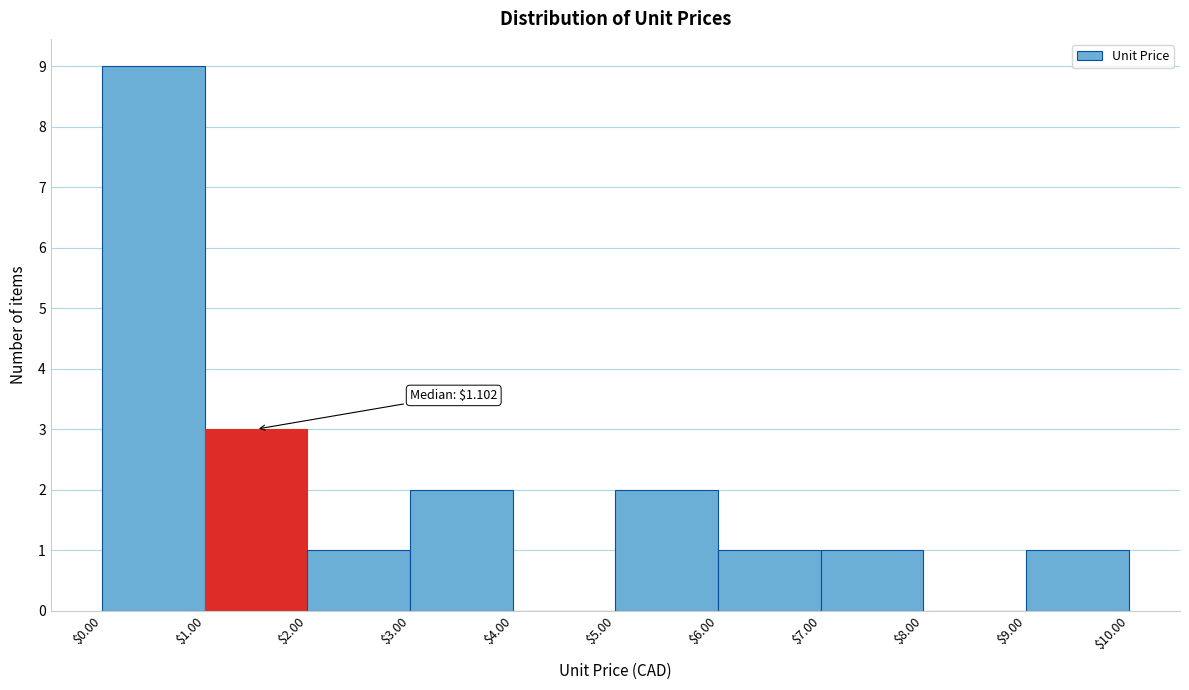

Which range on the x-axis has the tallest bar?

$0.00 to $1.00